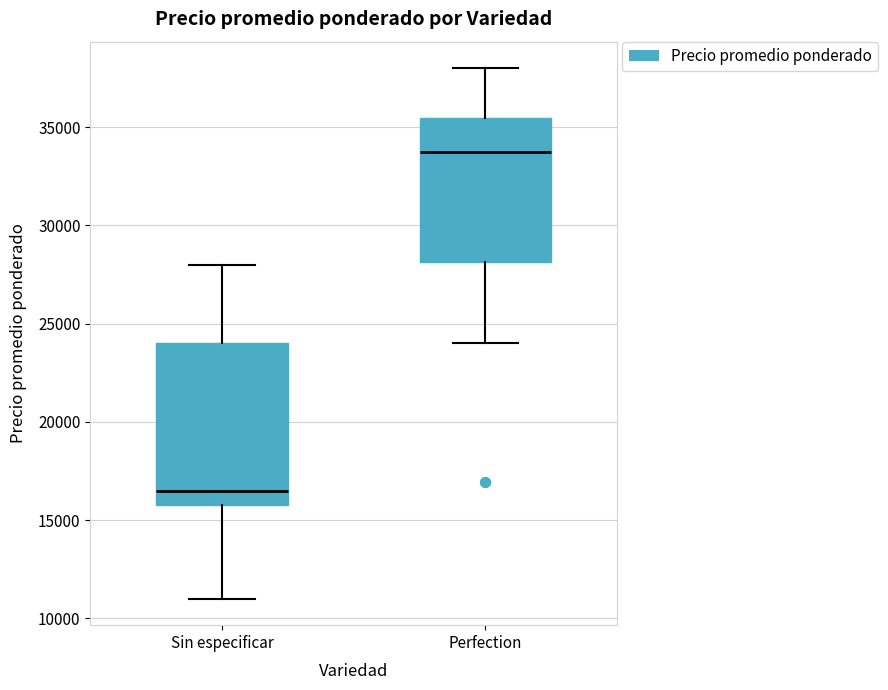

Reading left to right, read every box against the y-axis: the position of its median line, the range the box covers, and the ends of its whiskers. The values are not printed on the chart, so give them approximately, as read against the axis.

Sin especificar: median 16500, box 15500 to 24000, whiskers 11000 to 28000
Perfection: median 34000, box 28000 to 35500, whiskers 24000 to 38000